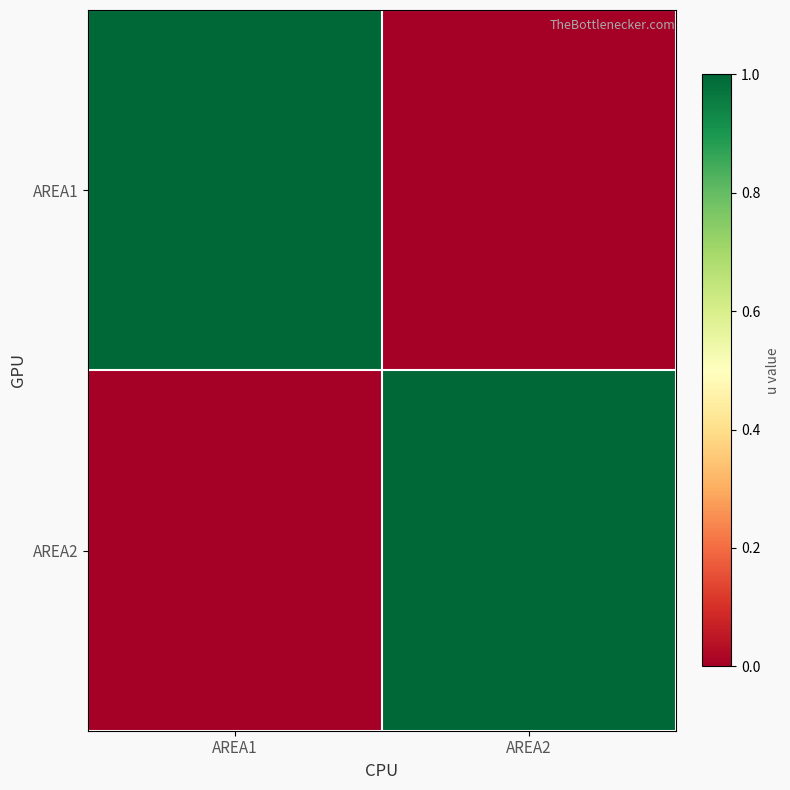

Reading left to right, list all the values displayed in this chart.

AREA1: AREA1=1	AREA2=0
AREA2: AREA1=0	AREA2=1